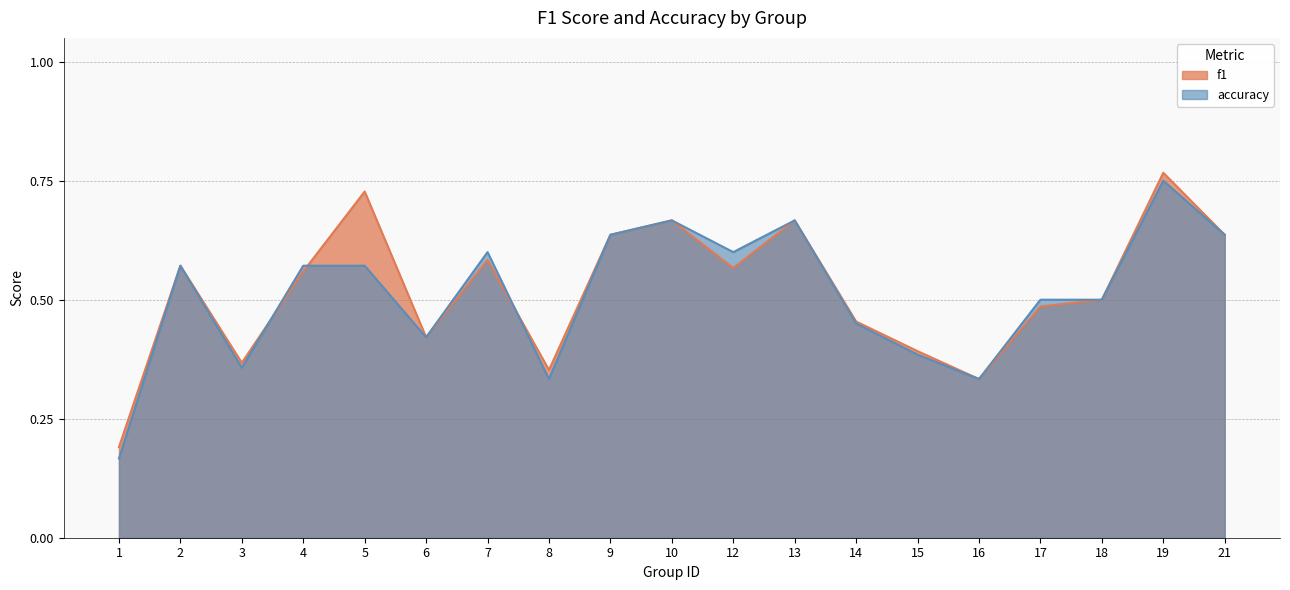

How many f1 values are between 0 and 1?

19